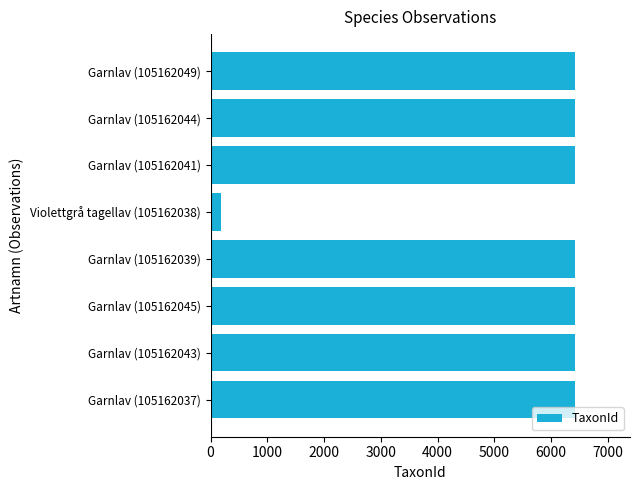

Which label corresponds to the smallest value in the chart?

Violettgrå tagellav (105162038)